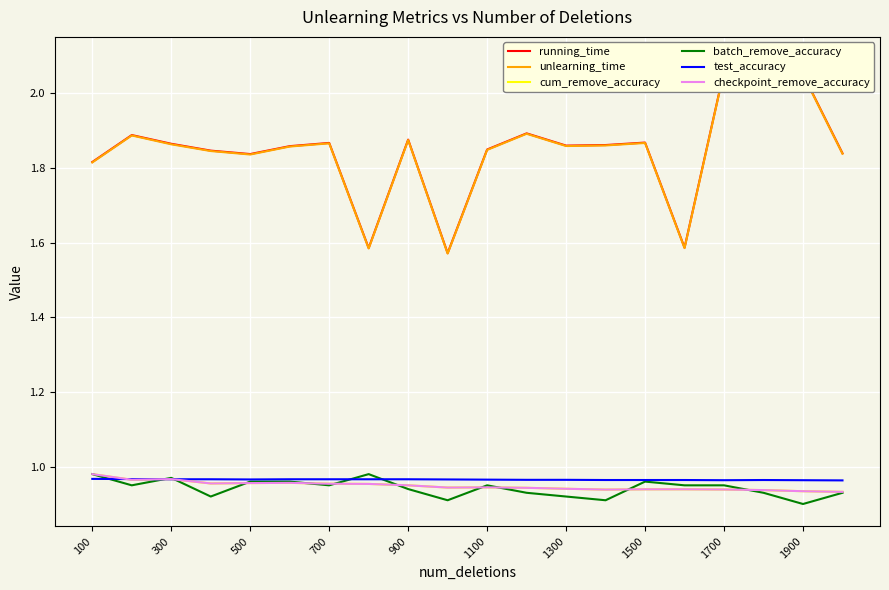

What are all the series names shown in the legend?

running_time, unlearning_time, cum_remove_accuracy, batch_remove_accuracy, test_accuracy, checkpoint_remove_accuracy